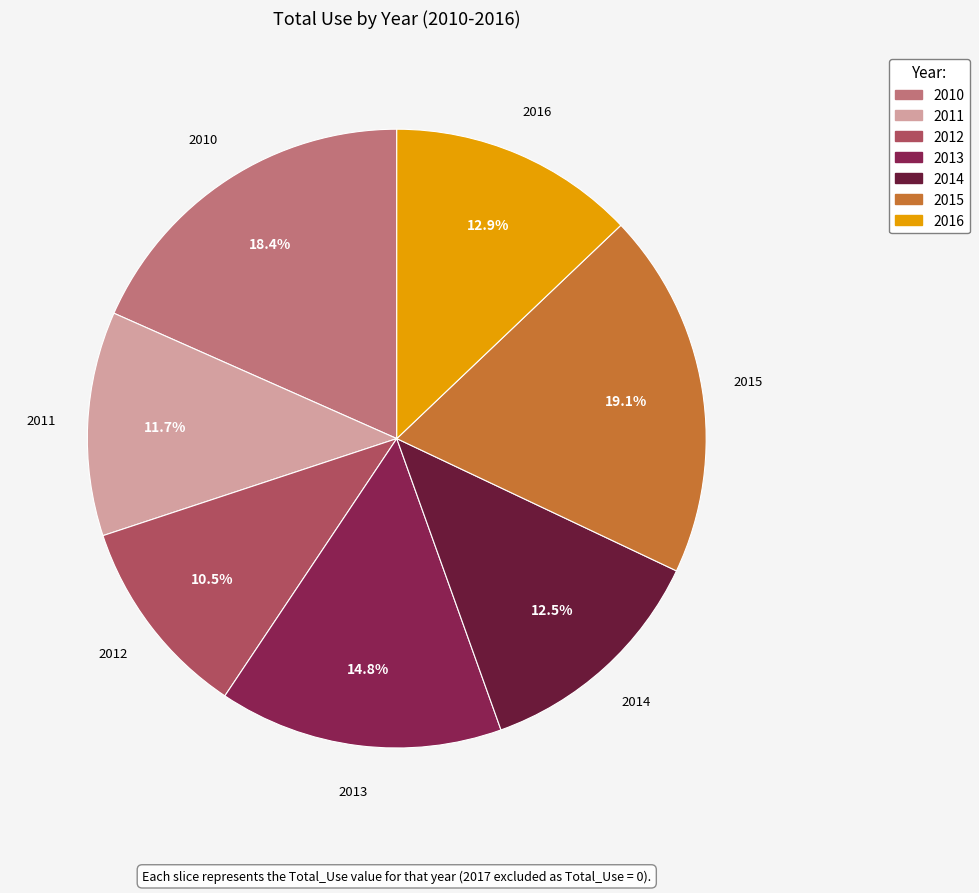

True or false: 2013 accounts for 25% of the total.

False